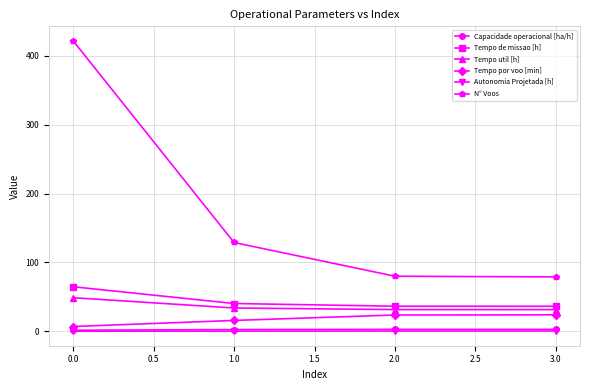

At which category is the sum across all series the highest?

0.0